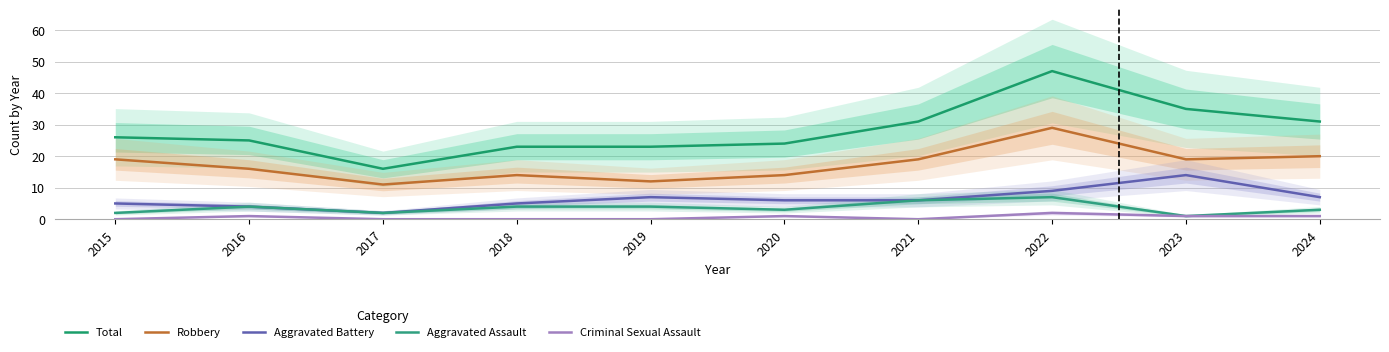

What is the sum of all Robbery values?

173